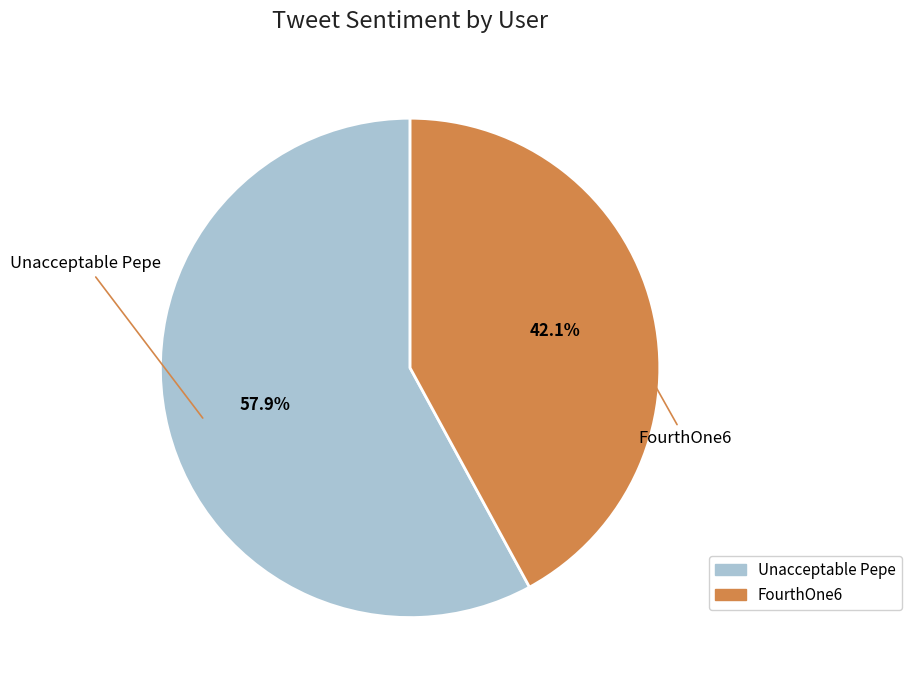

To the nearest percent, what is the difference between the Unacceptable Pepe and FourthOne6 slice percentages?

16%